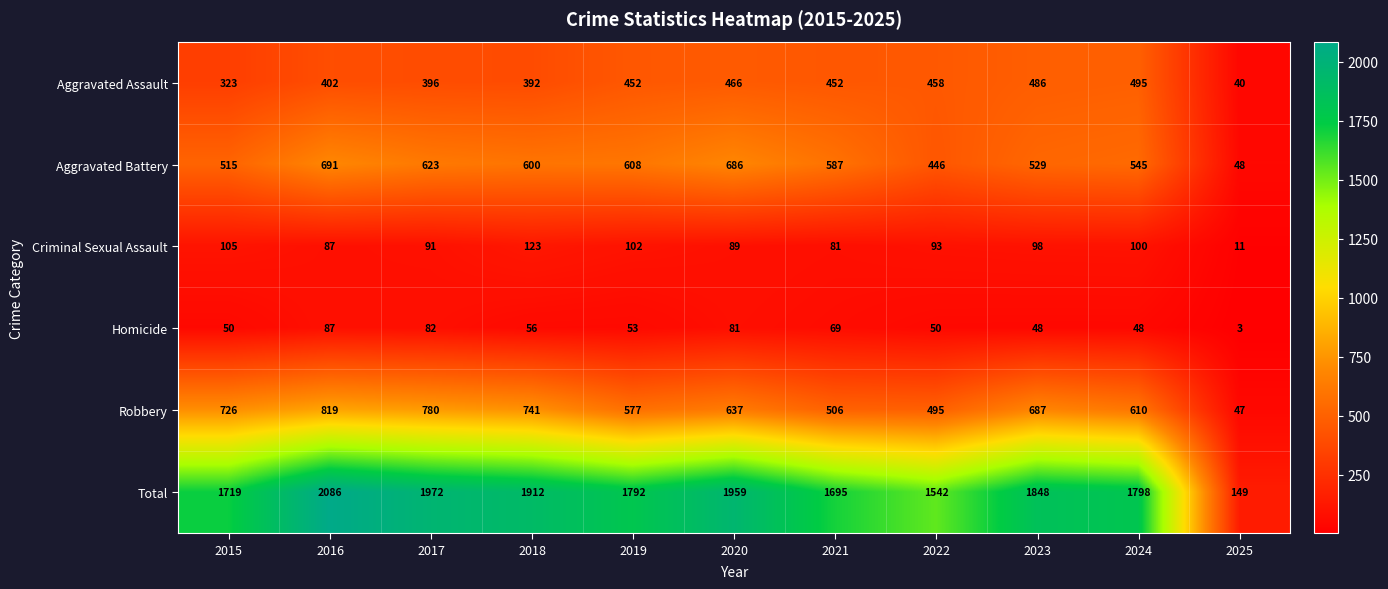

Rank the categories by Robbery value from highest to lowest.

2016, 2017, 2018, 2015, 2023, 2020, 2024, 2019, 2021, 2022, 2025